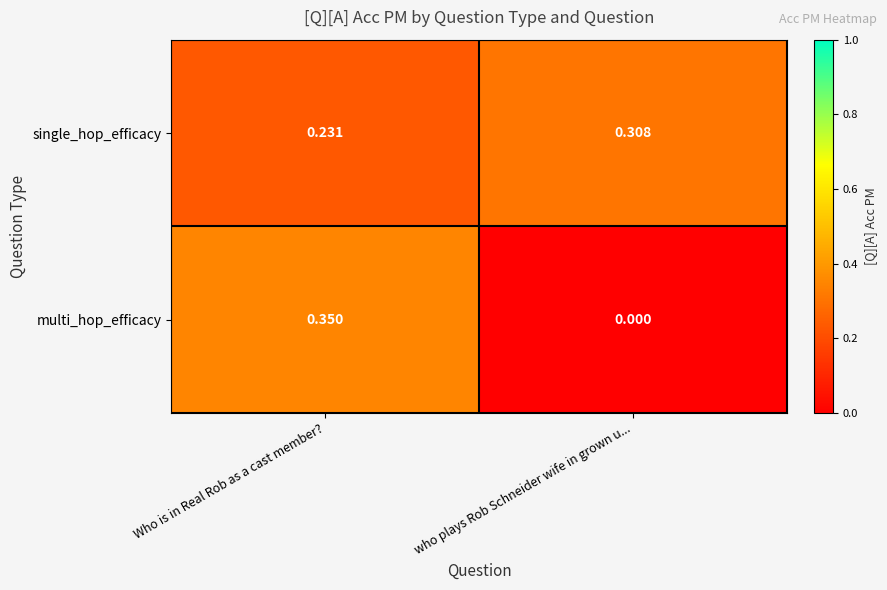

Rank the series at Who is in Real Rob as a cast member? from highest to lowest value.

multi_hop_efficacy, single_hop_efficacy